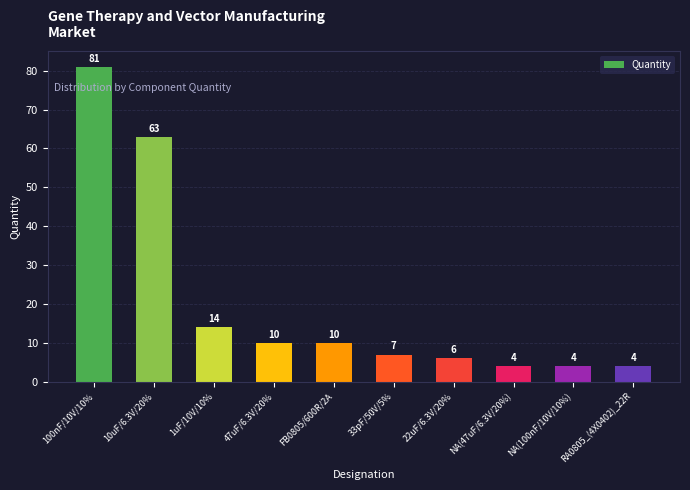

Are the bars grouped side by side (vs. stacked)?

No